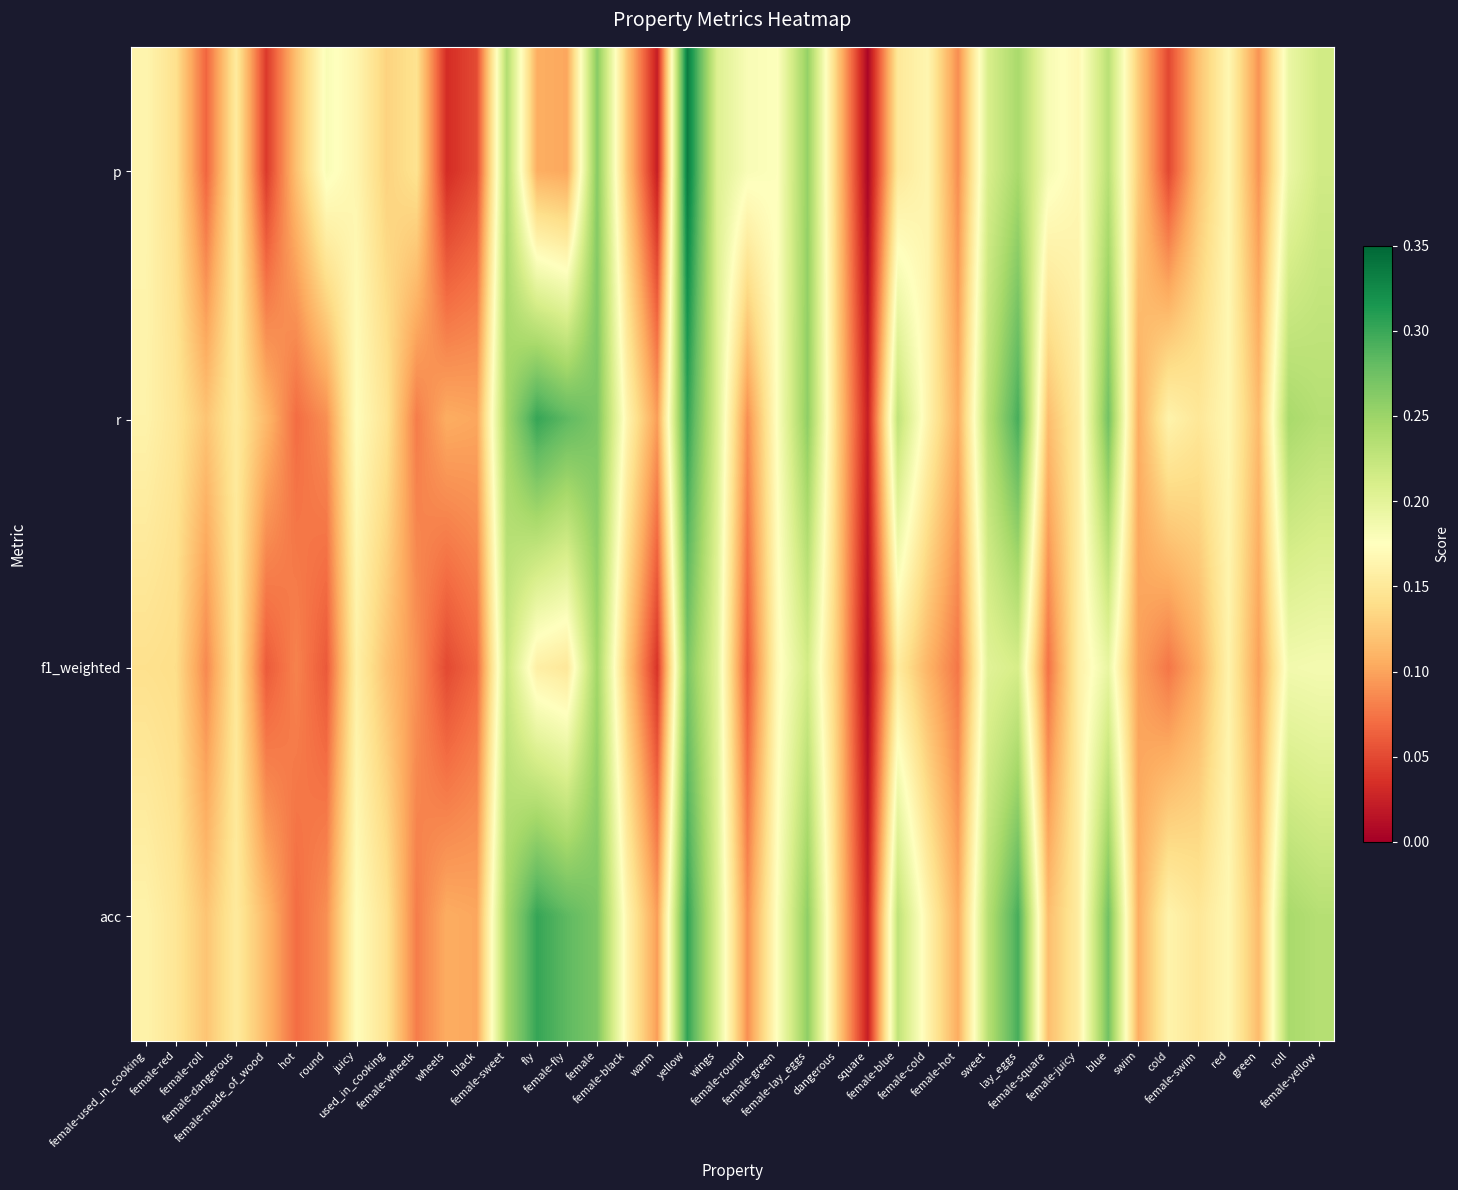

What is the total value across all series at female-sweet?

0.9